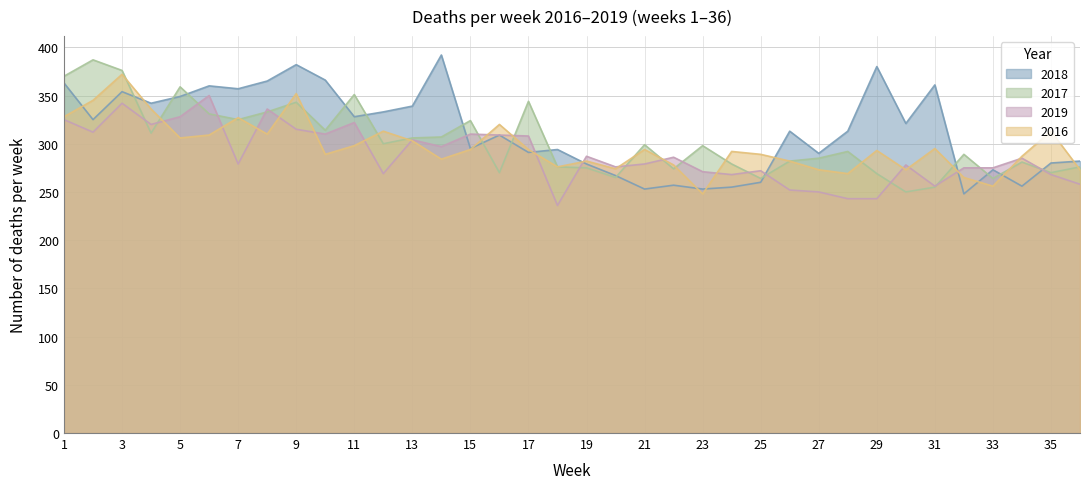

Reading left to right, extract all data points from this chart.

2018: 363	325	354	342	349	360	357	365	382	366	328	333	339	392	295	309	291	294	279	267	253	257	253	255	260	313	290	313	380	321	361	248	273	256	280	282
2017: 370	387	376	311	359	331	325	333	343	314	351	300	306	307	324	270	344	276	275	265	299	274	298	279	264	282	285	292	269	250	255	289	264	281	270	276
2019: 325	312	342	320	328	350	279	336	315	310	322	269	304	297	310	309	308	236	287	276	279	286	271	268	272	252	250	243	243	278	256	275	275	285	268	258
2016: 328	345	372	336	306	309	327	310	352	289	298	313	303	284	294	320	294	276	282	274	294	278	248	292	289	282	273	269	293	273	295	265	256	287	313	273